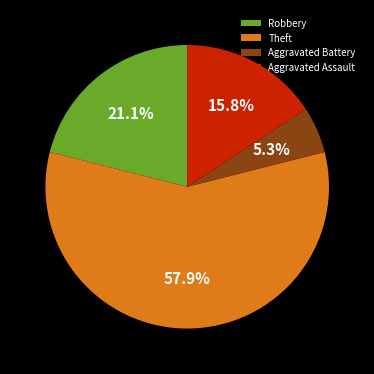

How many segments does this pie chart have?

4